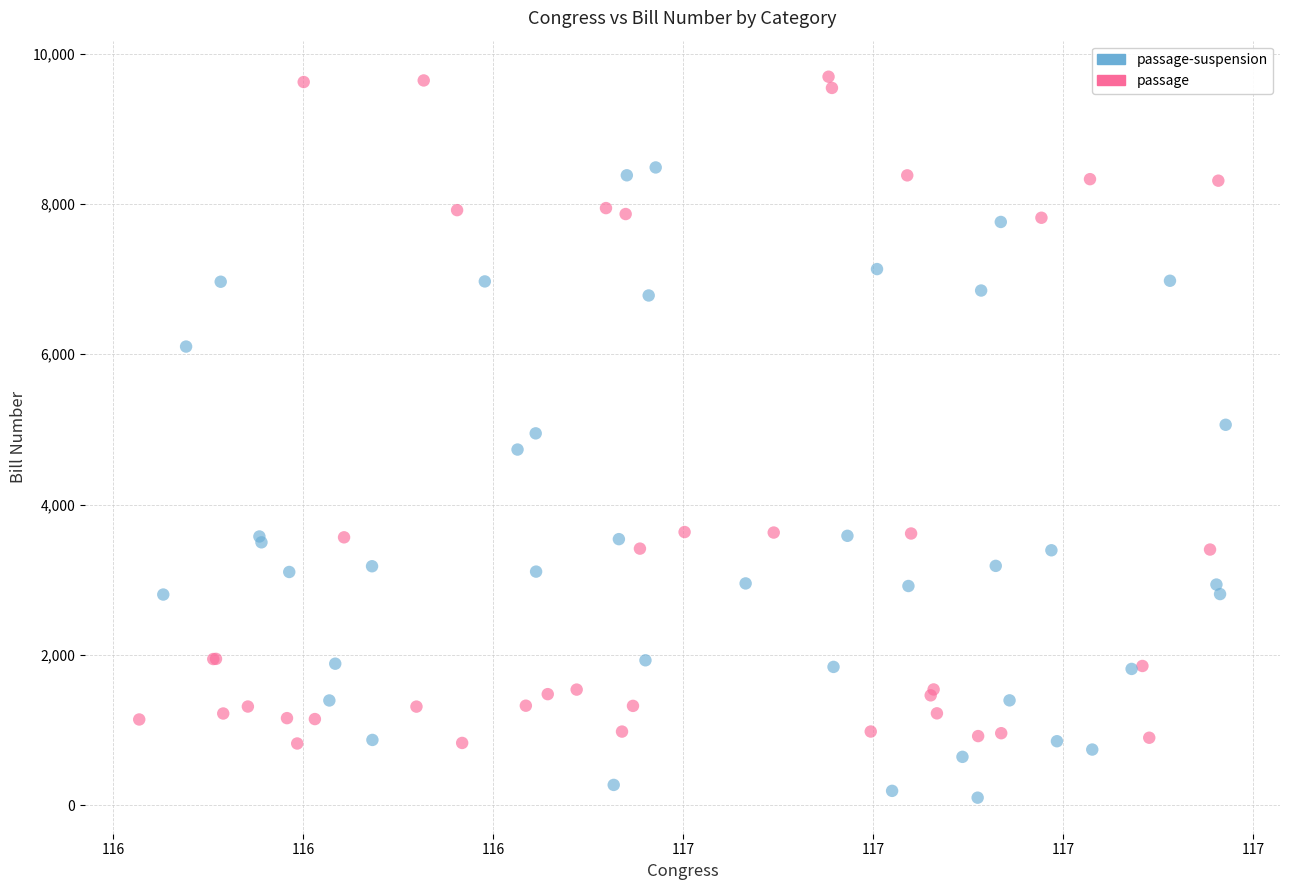

Which series has the widest spread of Y values?

passage